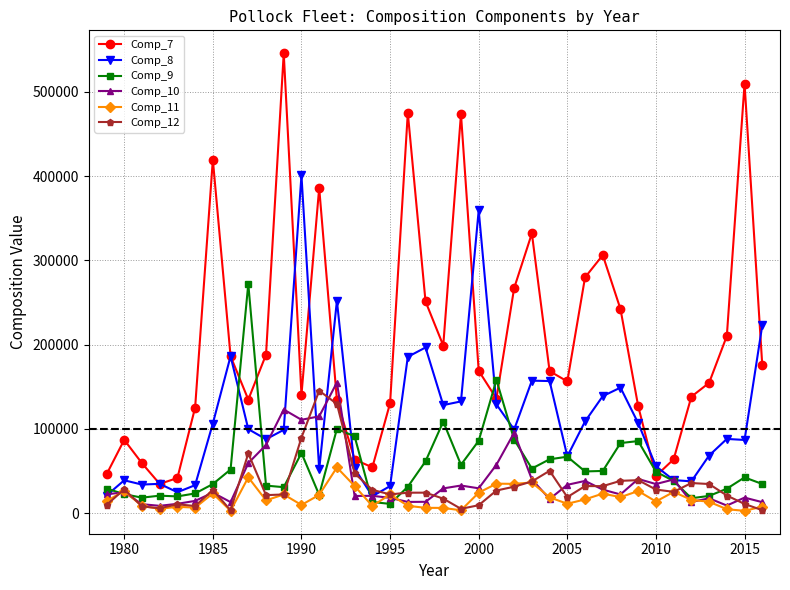

Which series has the largest range (max minus min)?

Comp_7